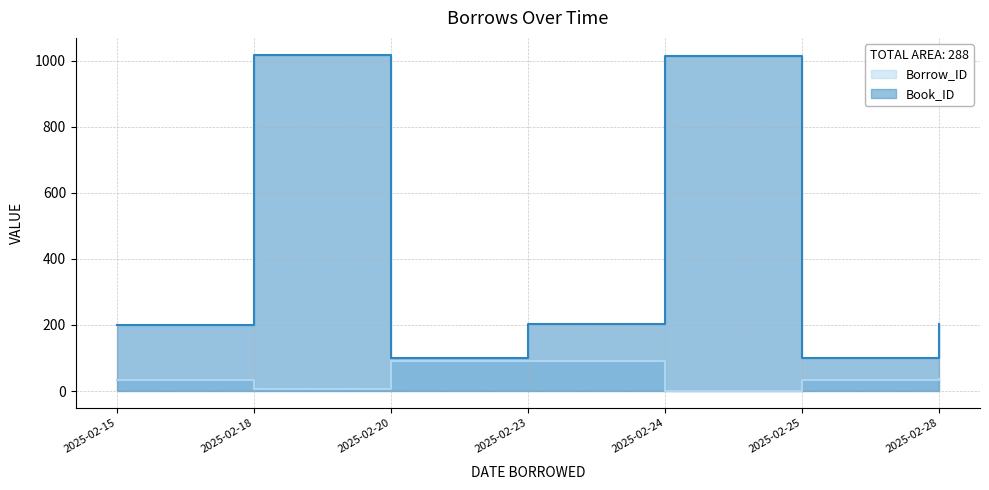

At which category is the sum across all series the highest?

2025-02-18